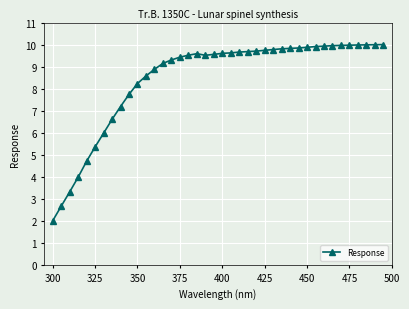

What is the value of the 34th point from the left?

10.0